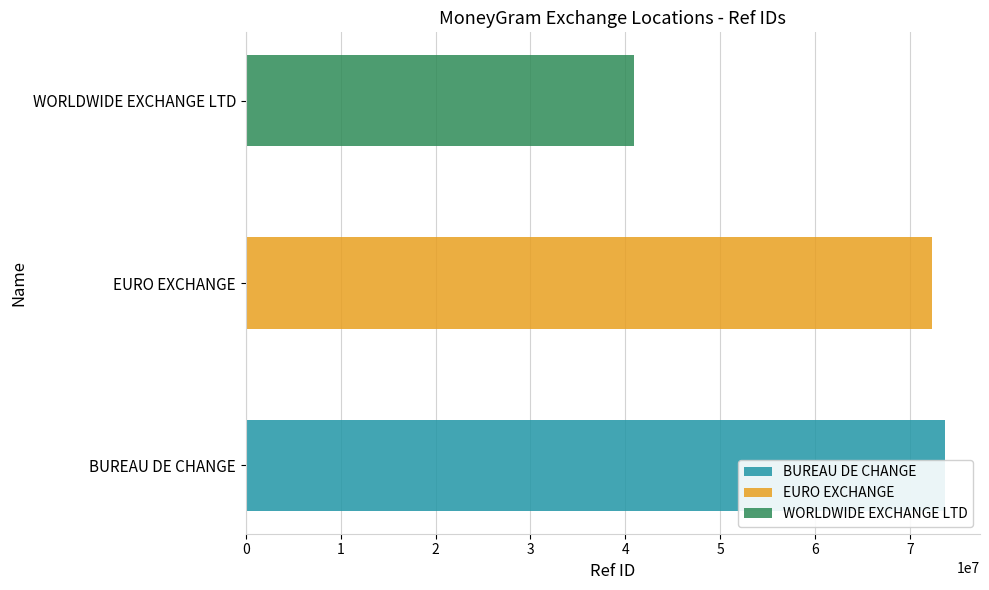

The value at BUREAU DE CHANGE is 73693619. True or false?

True